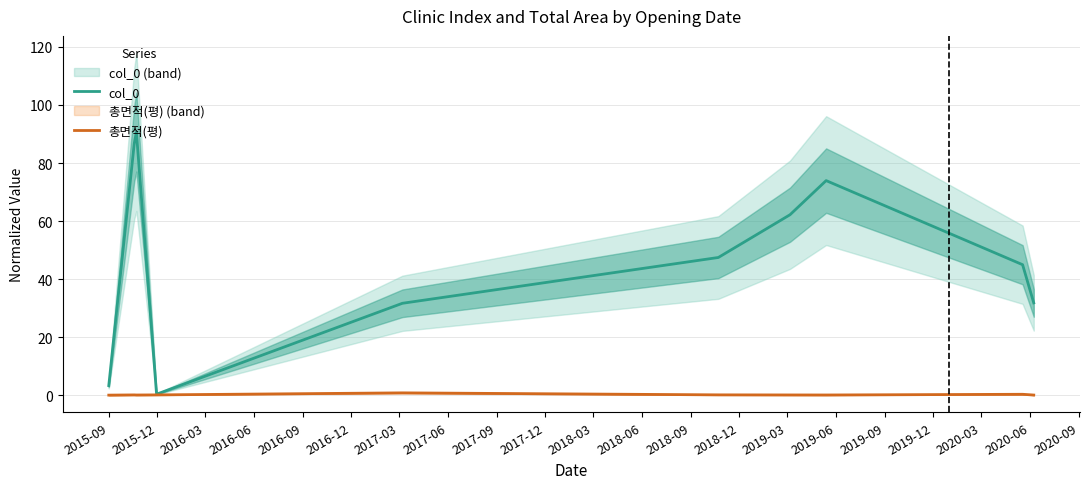

True or false: col_0 and 총면적(평) cross at least once.

False